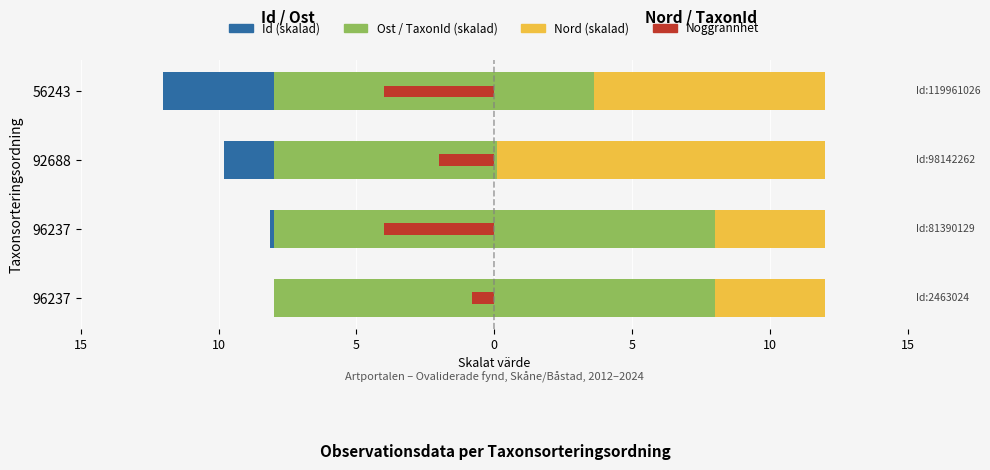

How many Noggrannhet values are between -4 and 0?

4